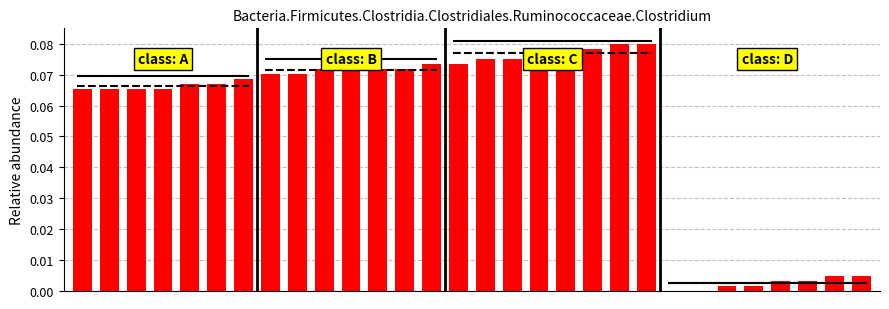

Which has a higher value, 19 or 23?

19